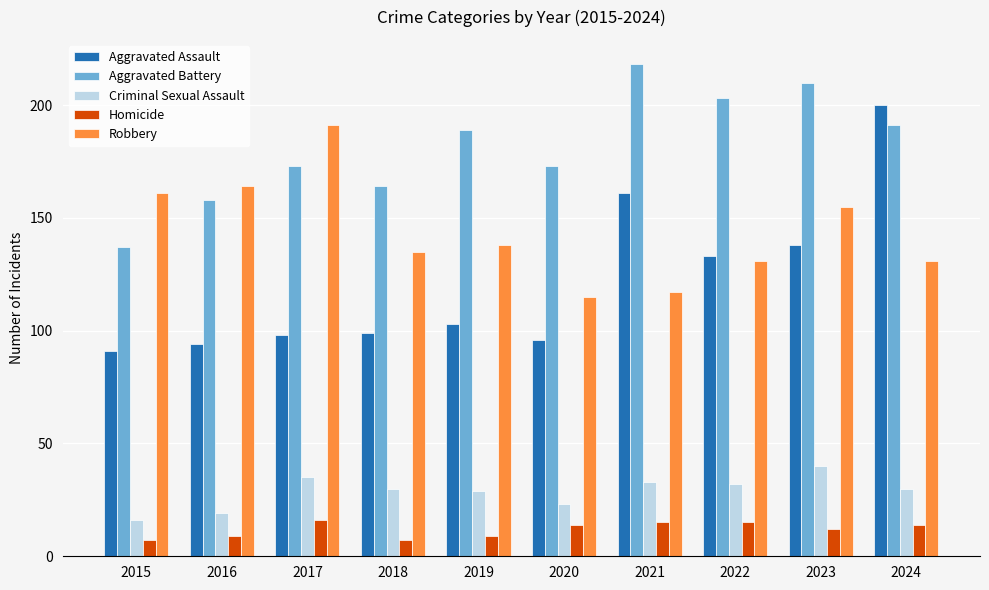

Which series changed the most between 2017 and 2024?

Aggravated Assault